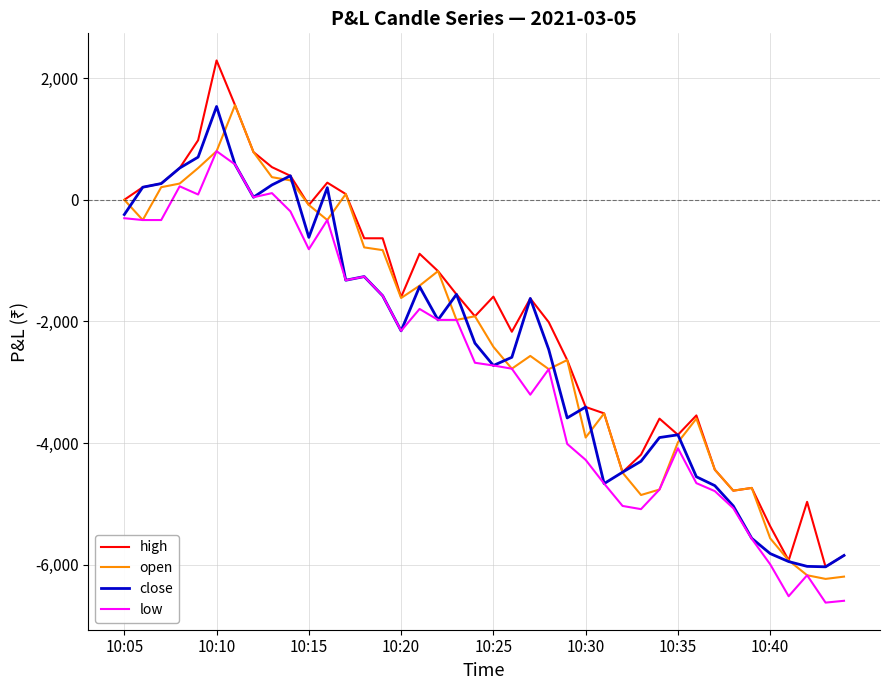

What are all the series names shown in the legend?

high, open, close, low